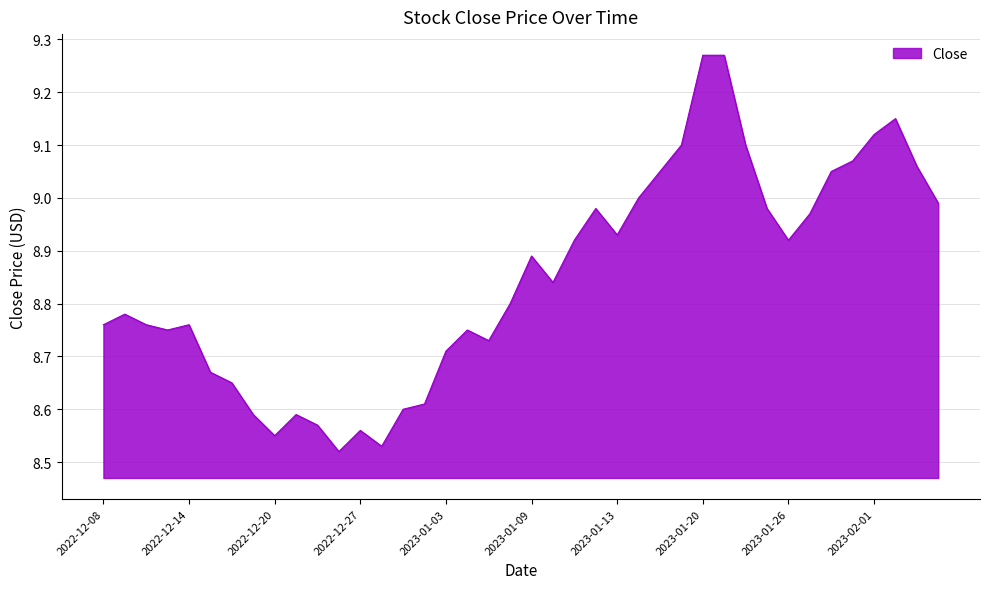

Is this an area chart (filled region under the line)?

Yes